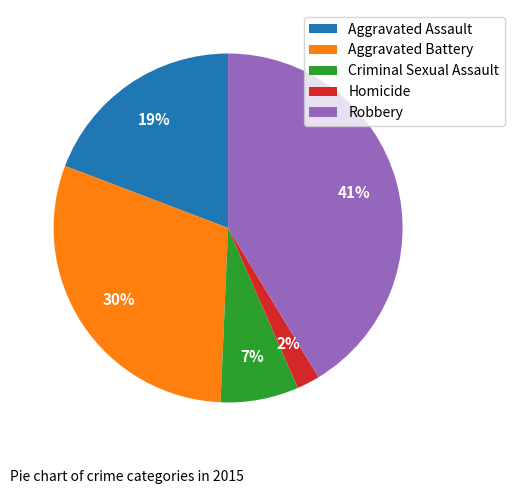

To the nearest percent, what percentage of the pie is Aggravated Assault?

19%